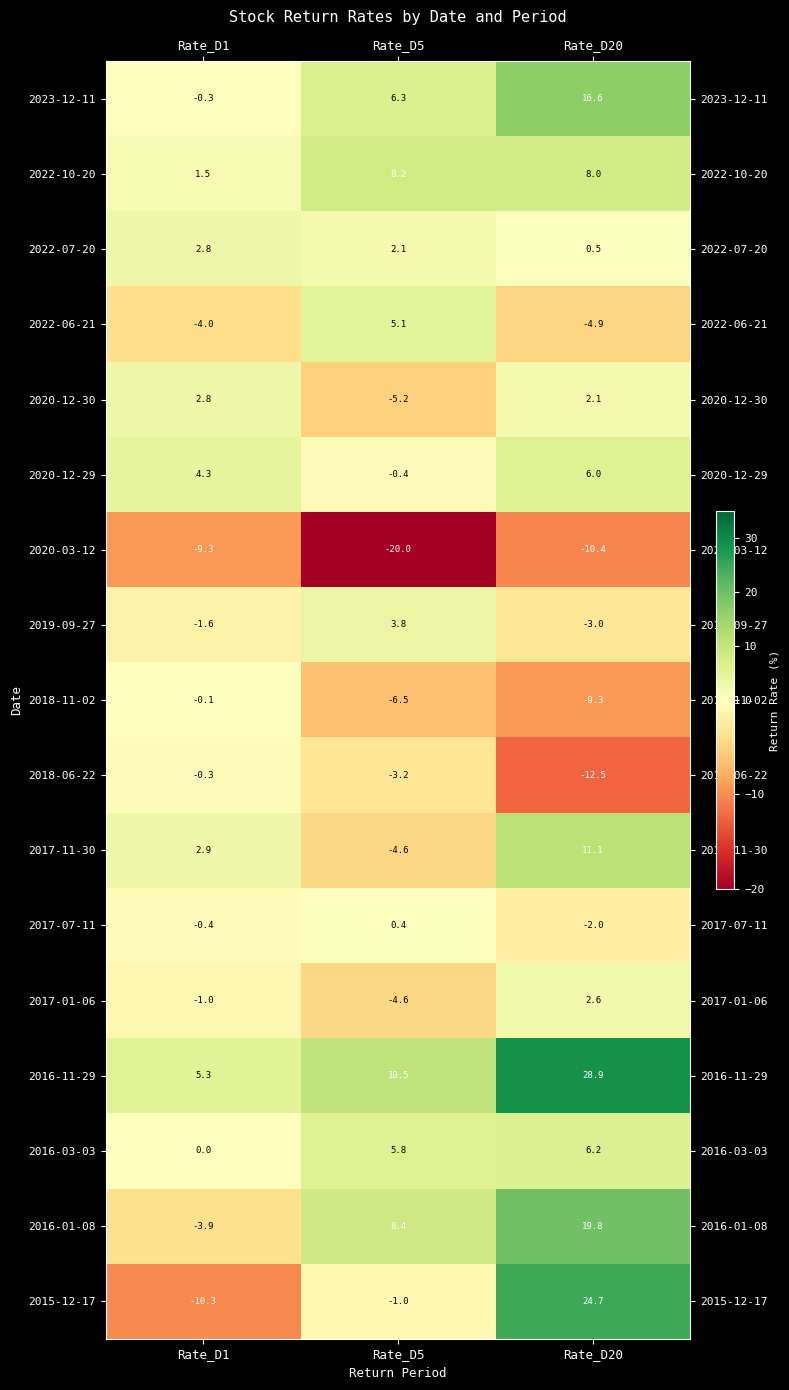

True or false: 2016-01-08 has a value of 8.4 at Rate_D5.

True